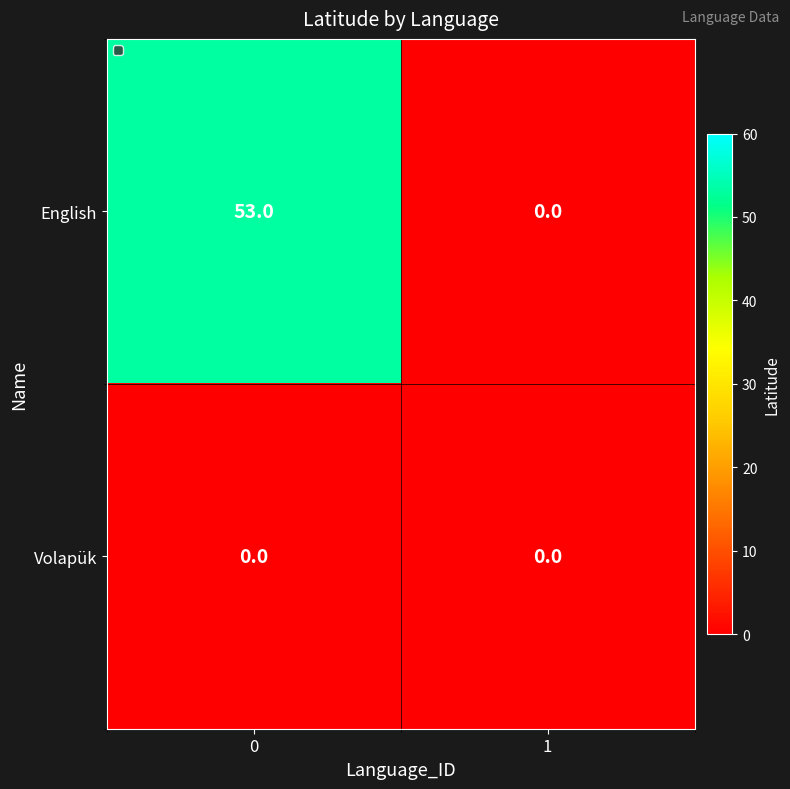

What is the maximum value shown in the chart?

53